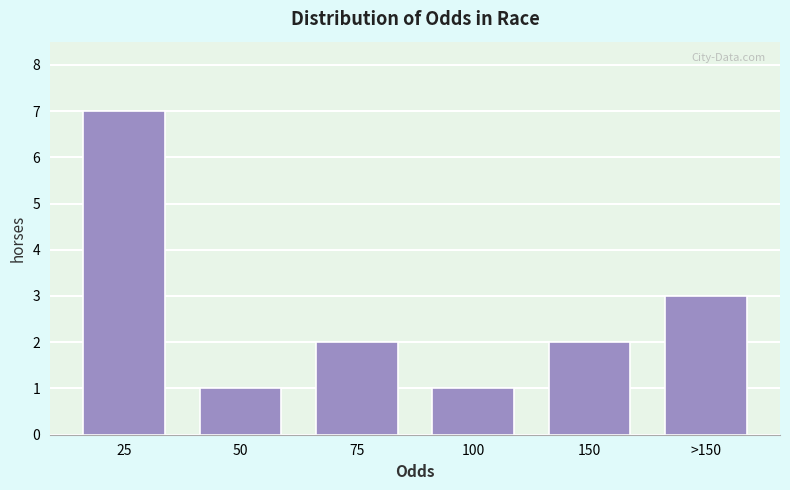

Reading right to left, what are all the values shown in this chart?

3	2	1	2	1	7